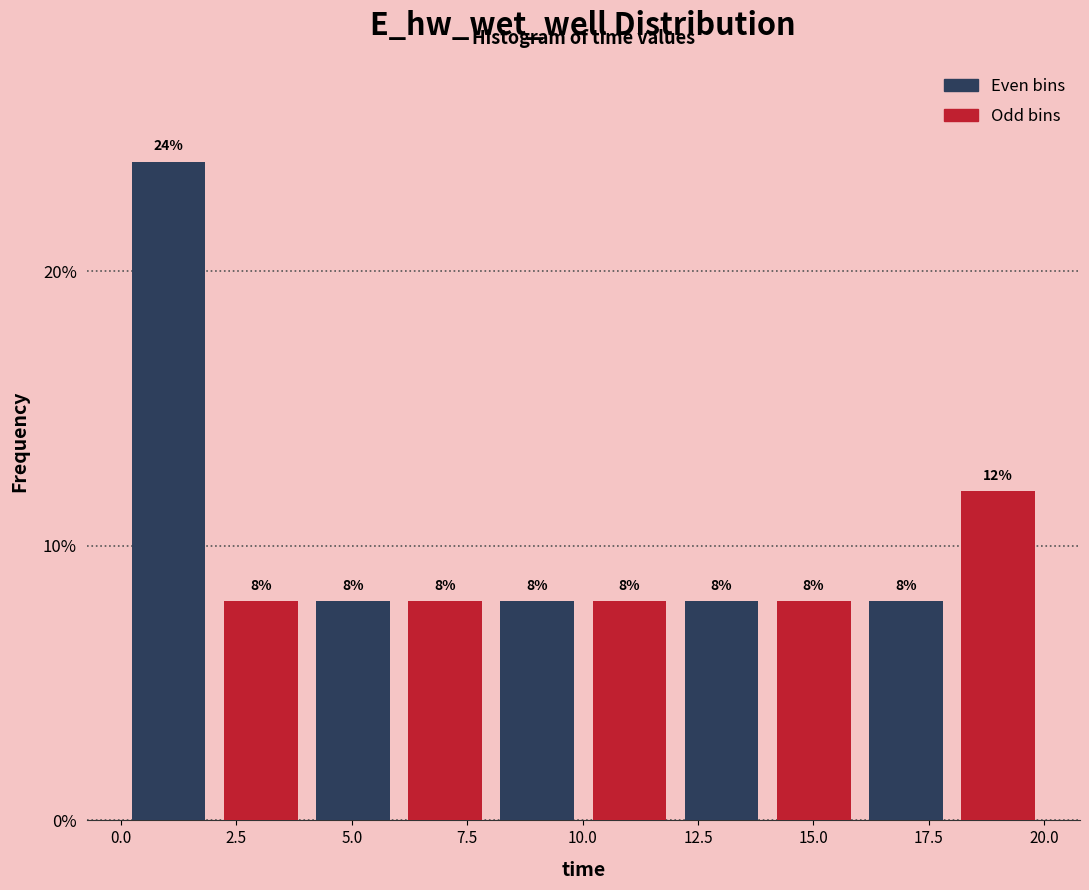

Around what value on the x-axis is the tallest bar? Give the approximate position of its centre, as read against the axis.

1.0